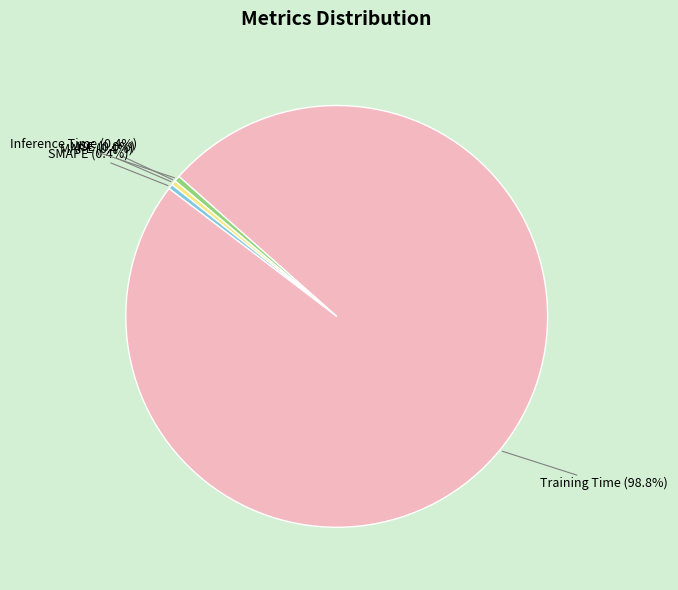

Which slice is the largest?

Training Time